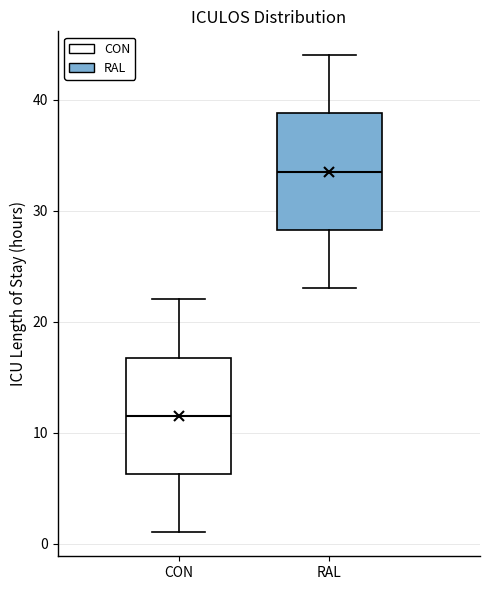

Reading left to right, read every box against the y-axis: the position of its median line, the range the box covers, and the ends of its whiskers. The values are not printed on the chart, so give them approximately, as read against the axis.

CON: median 12, box 6 to 17, whiskers 1 to 22
RAL: median 34, box 28 to 39, whiskers 23 to 44